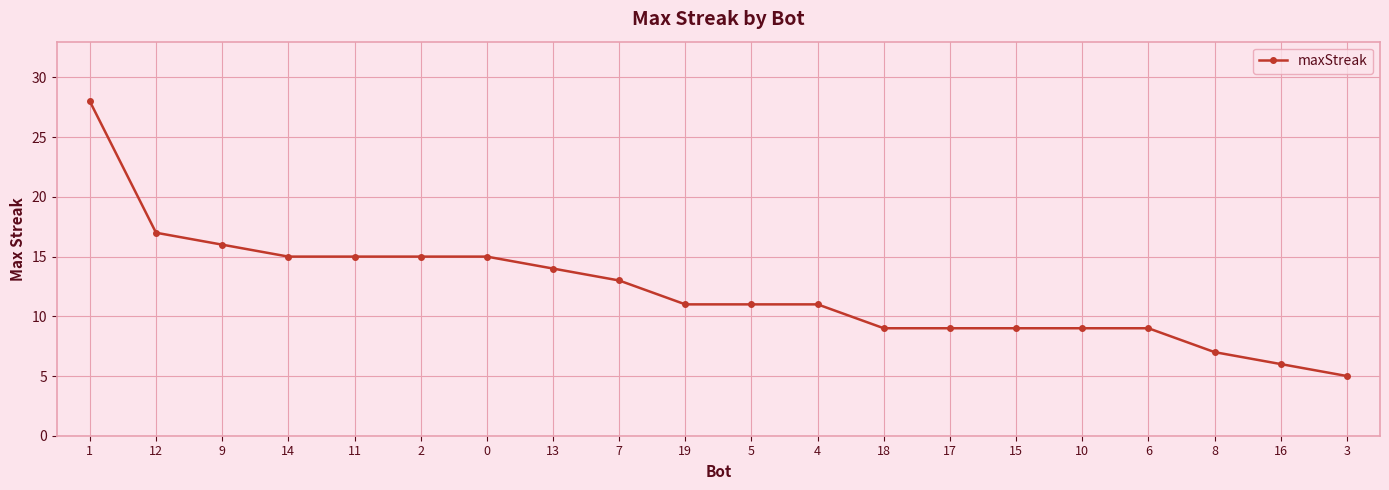

What is the difference between the maximum and minimum values?

23